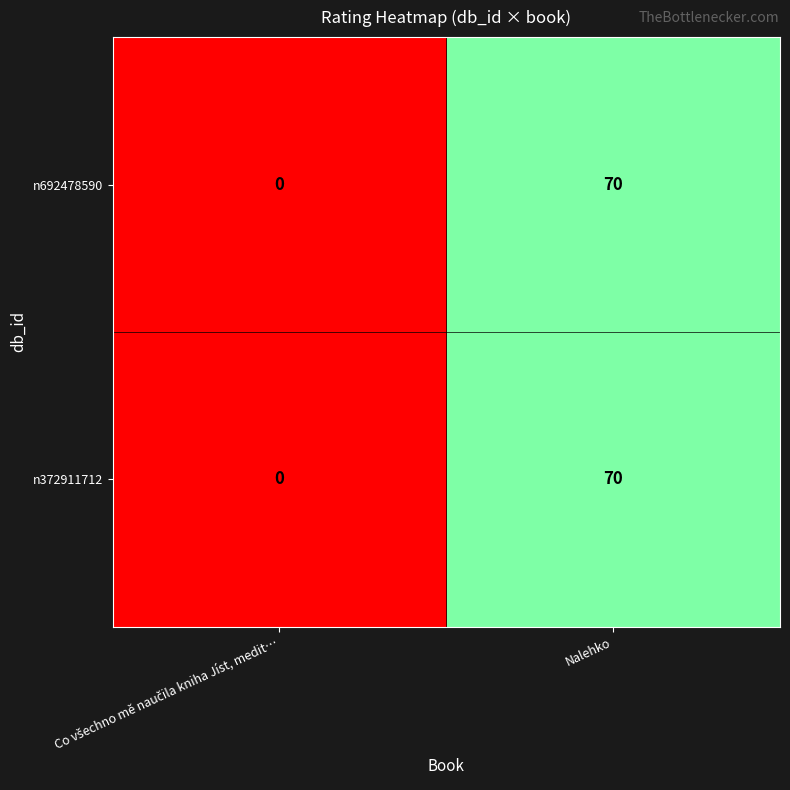

The value of n692478590 at Nalehko is 43. True or false?

False